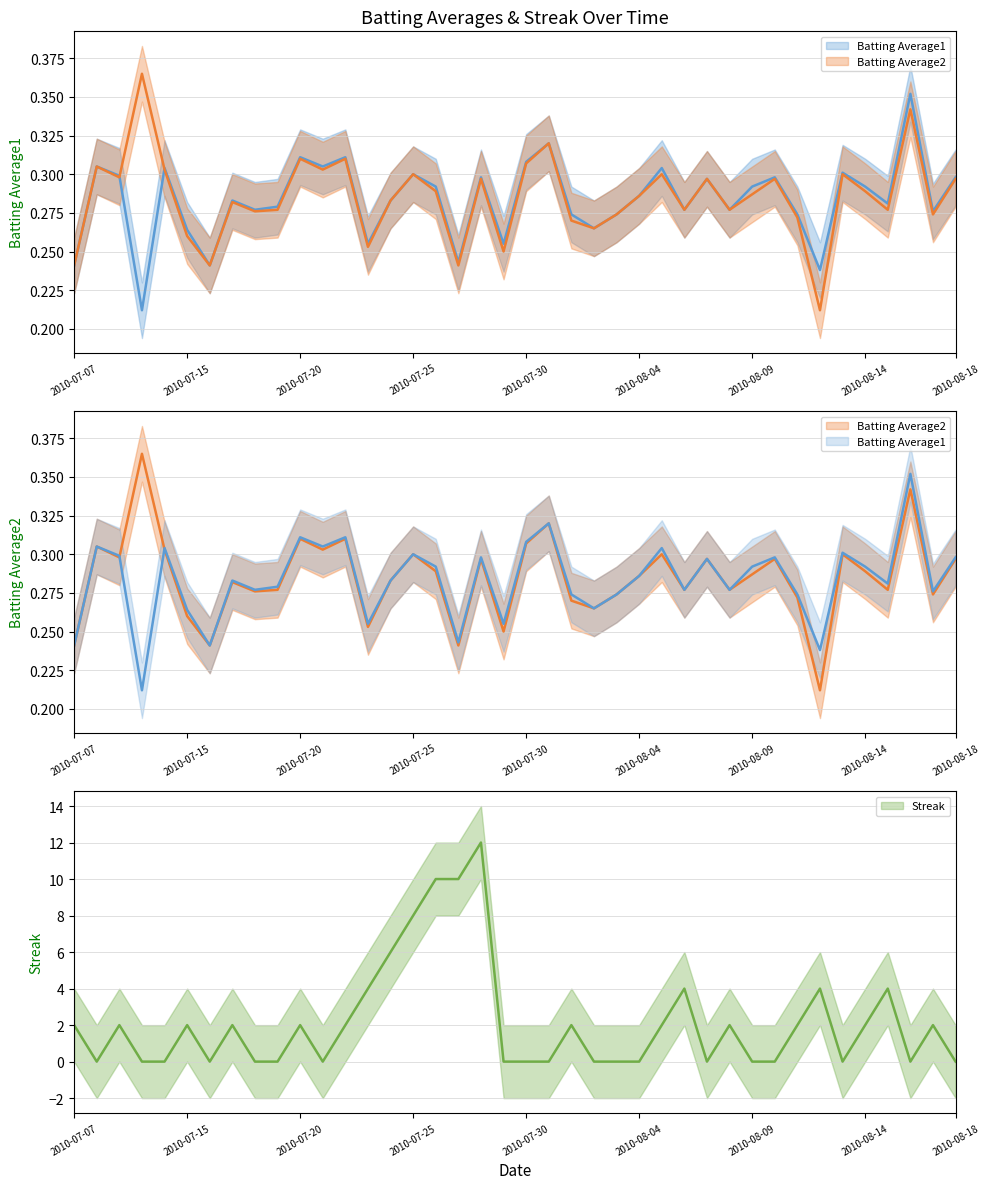

What is the difference between the second highest and second lowest values in the Batting Average1 series?

0.1